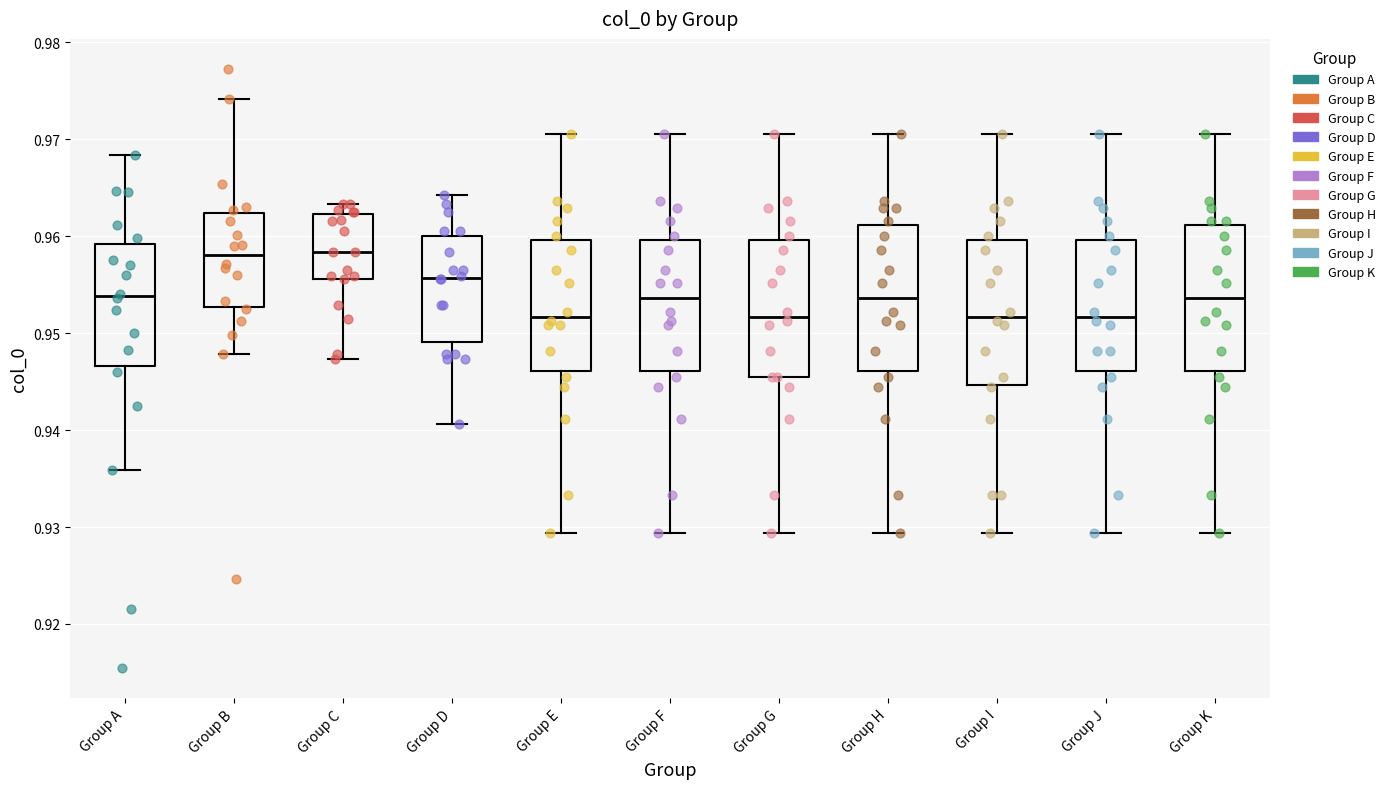

Reading left to right, transcribe this box plot: for each box, give where its median line is, the range the box spans, and where its two whiskers end, as read against the y-axis. The values are not printed on the chart, so give them approximately, as read against the axis.

Group A: median 0.954, box 0.947 to 0.959, whiskers 0.936 to 0.968
Group B: median 0.958, box 0.953 to 0.962, whiskers 0.948 to 0.974
Group C: median 0.958, box 0.956 to 0.962, whiskers 0.947 to 0.963
Group D: median 0.956, box 0.949 to 0.960, whiskers 0.941 to 0.964
Group E: median 0.952, box 0.946 to 0.960, whiskers 0.929 to 0.971
Group F: median 0.954, box 0.946 to 0.960, whiskers 0.929 to 0.971
Group G: median 0.952, box 0.945 to 0.960, whiskers 0.929 to 0.971
Group H: median 0.954, box 0.946 to 0.961, whiskers 0.929 to 0.971
Group I: median 0.952, box 0.945 to 0.960, whiskers 0.929 to 0.971
Group J: median 0.952, box 0.946 to 0.960, whiskers 0.929 to 0.971
Group K: median 0.954, box 0.946 to 0.961, whiskers 0.929 to 0.971